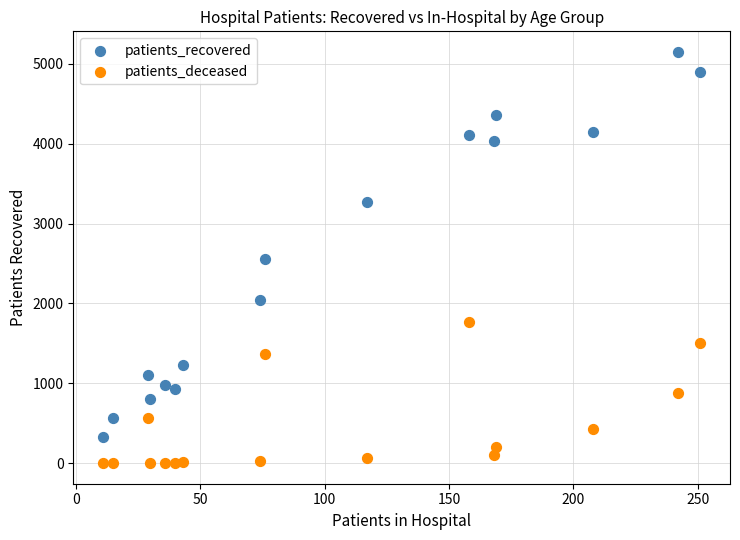

In the patients_recovered series, what Y value is closest to 2737?

2560